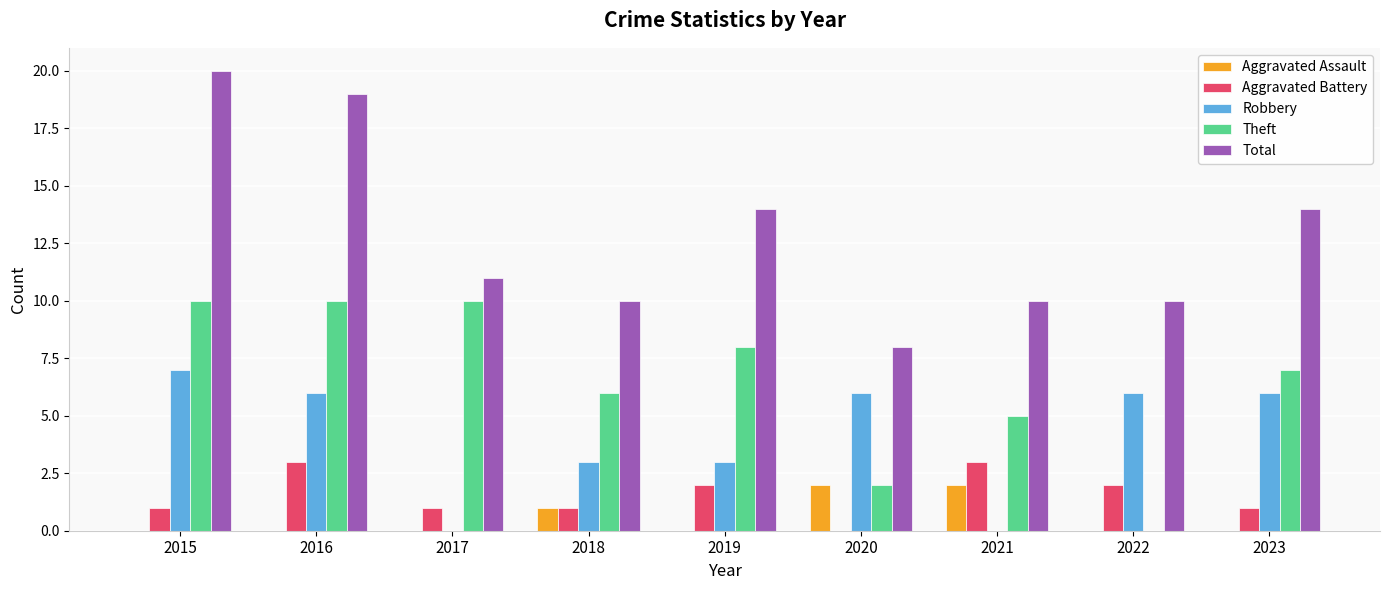

What is the total value across all series at 2021?

20